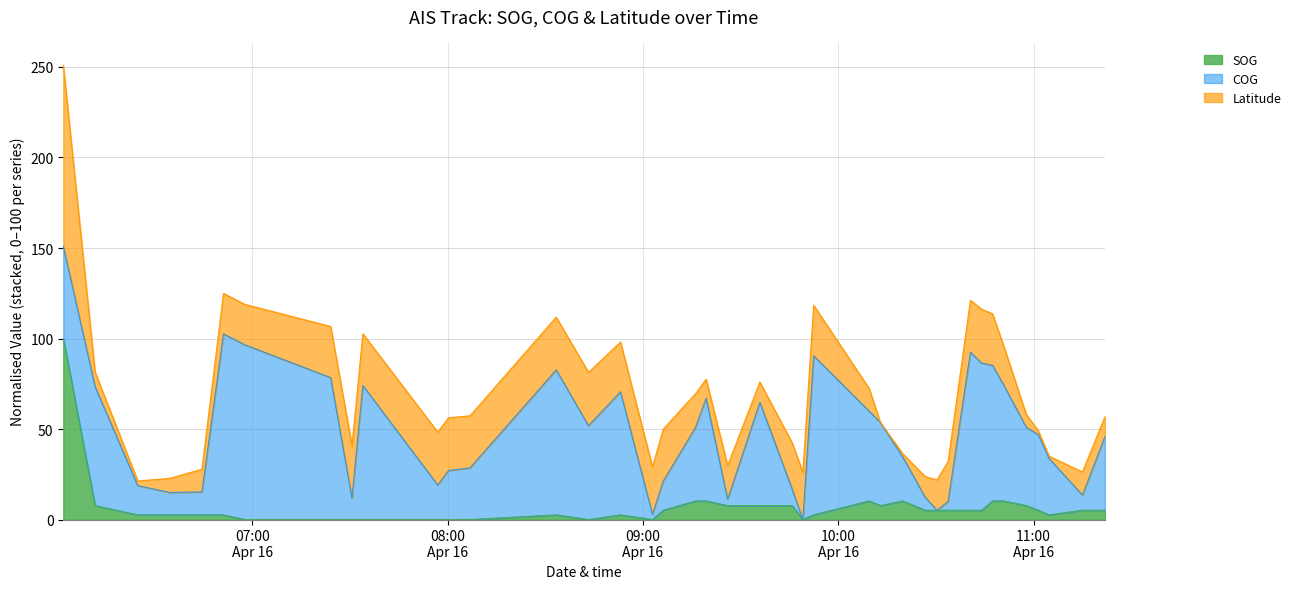

At which category does the chart reach its peak across all series?

2024-04-16 06:51:07